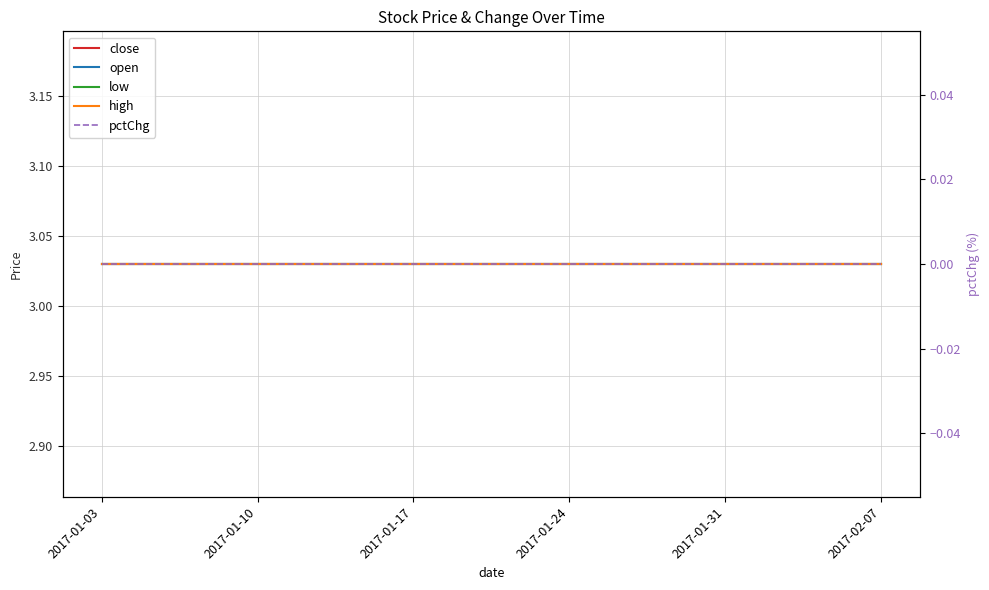

What is the value of the open point at the 11th from the left?

3.0